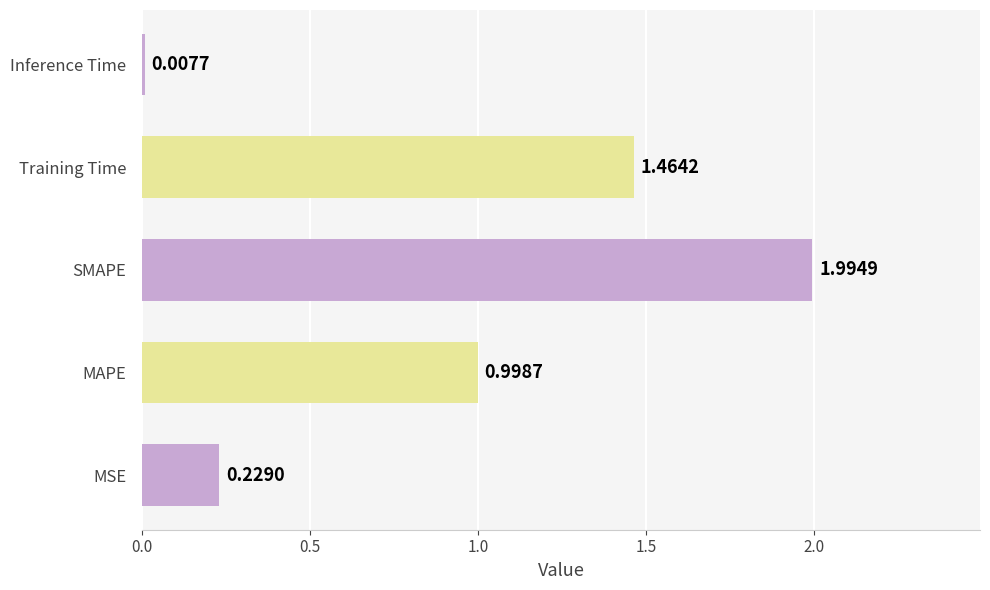

What is the difference between the maximum and minimum values?

2.0